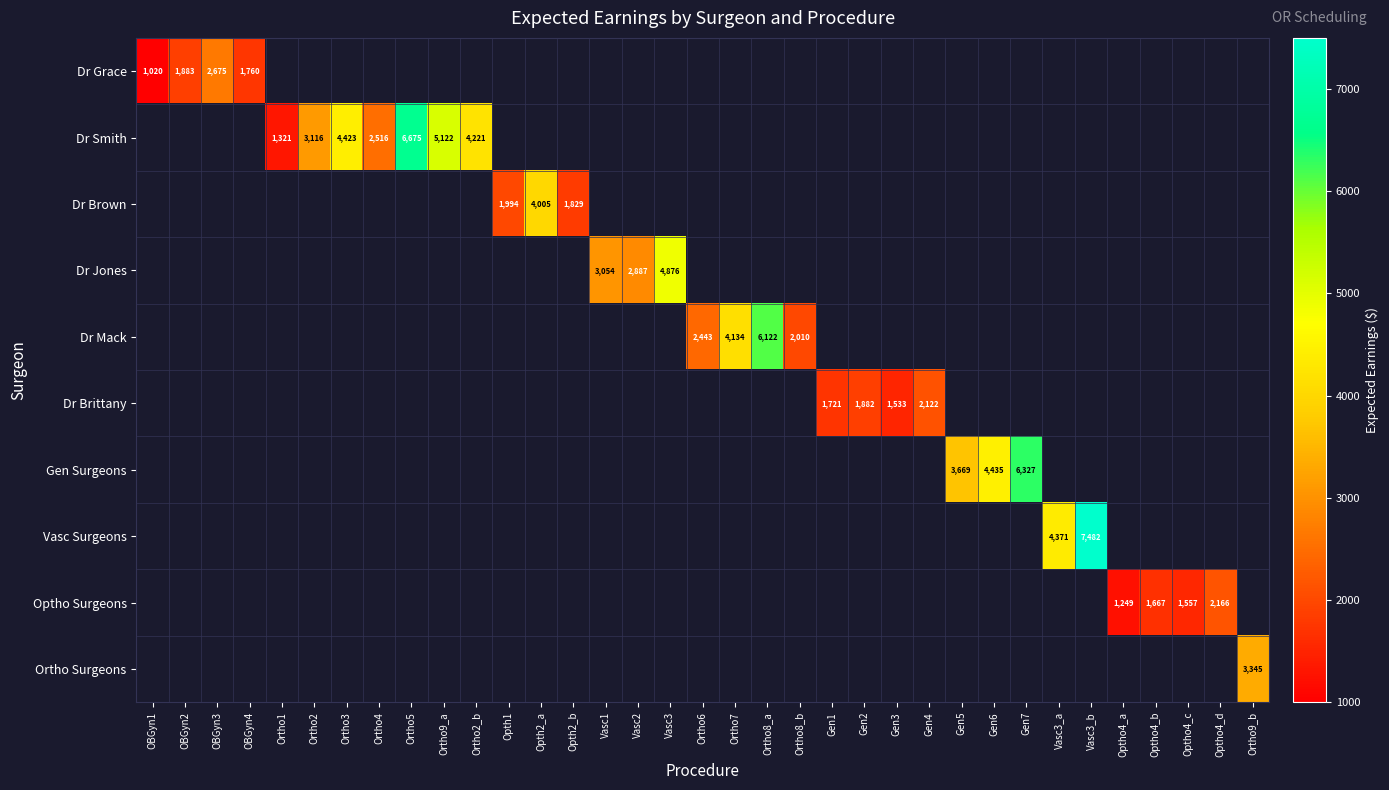

The value of Dr Brown at Opth1 is 1108. True or false?

False